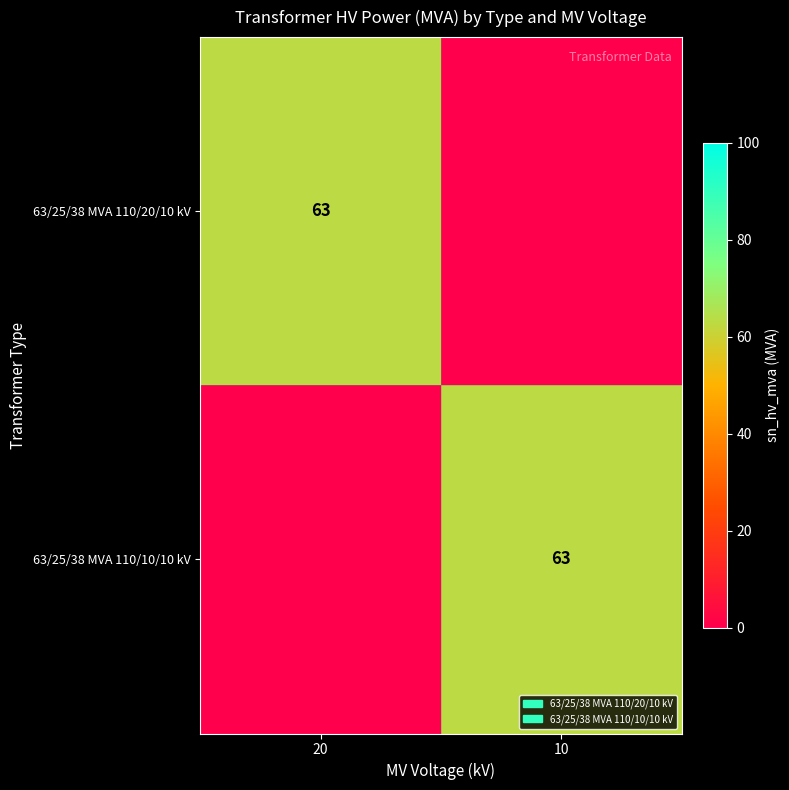

True or false: 63/25/38 MVA 110/20/10 kV has a value of 112 at 20.

False